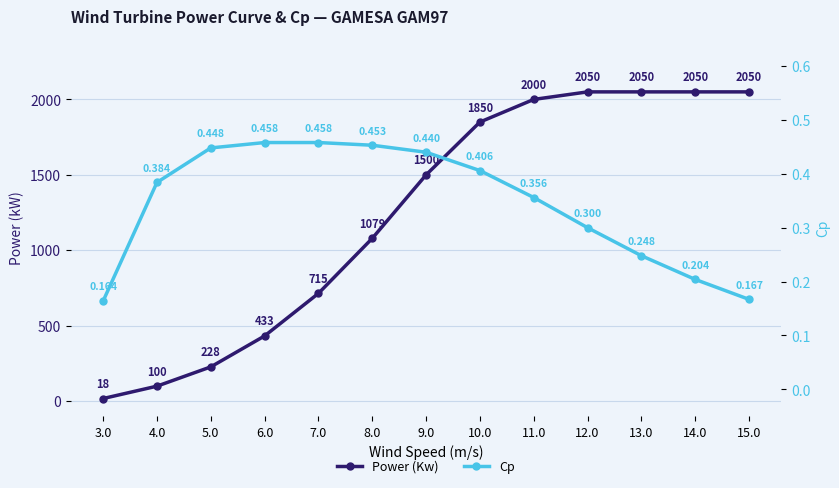

What is the average value of the Cp series?

0.3